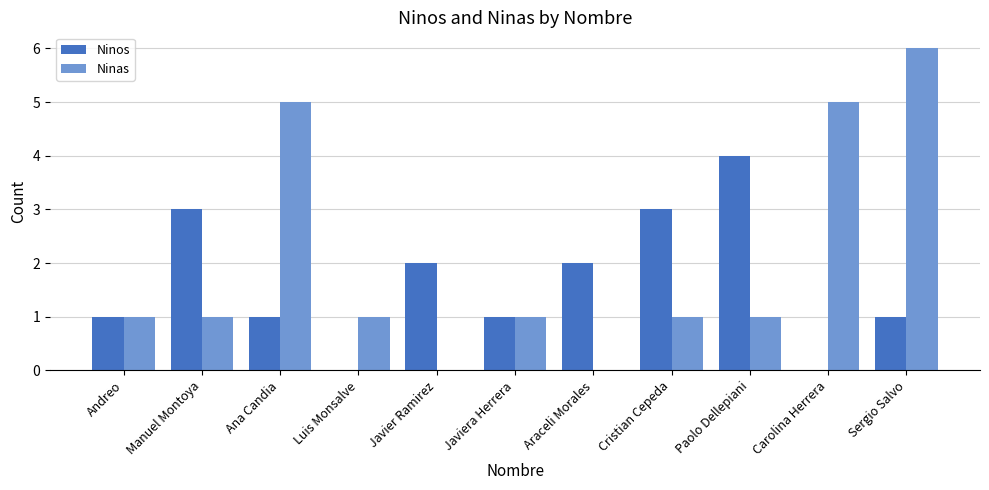

Which series has the largest total across all categories?

Ninas